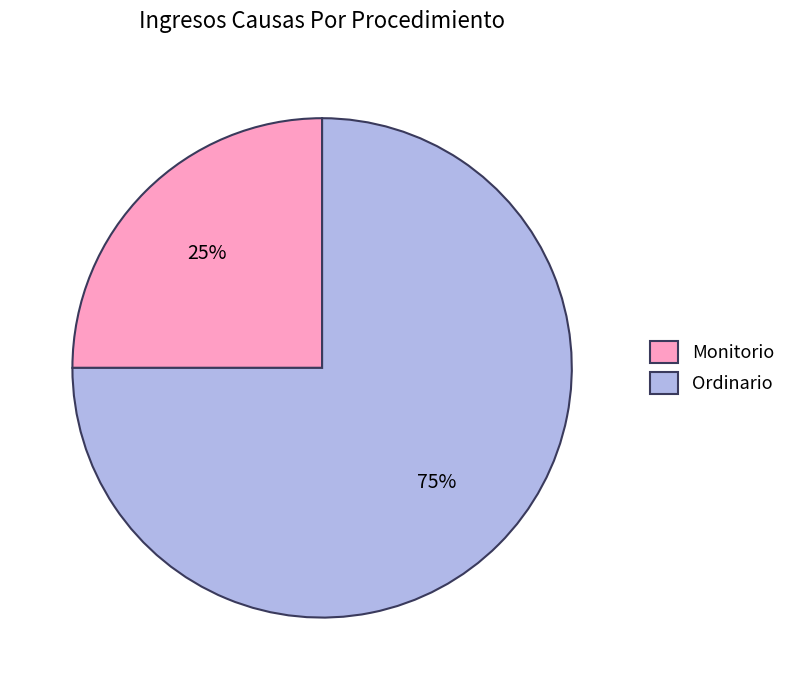

Which slice represents more than half of the pie?

Ordinario